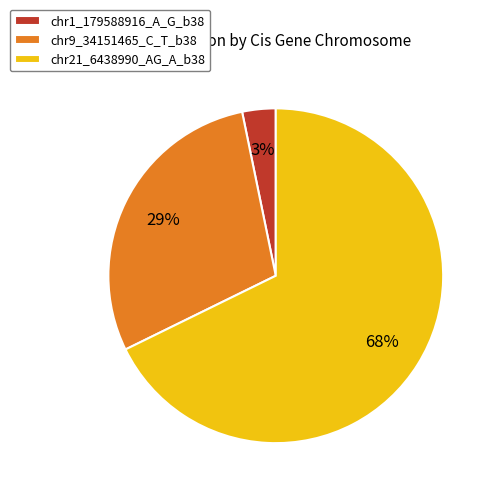

How many segments does this pie chart have?

3